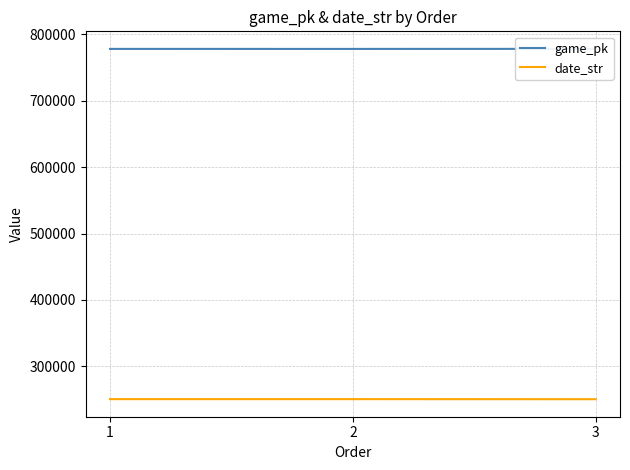

What is the total value across all series at 1?

1028552